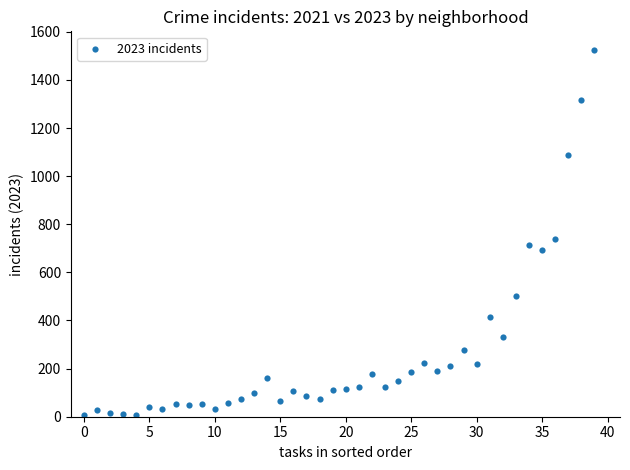

What is the range of Y values (max minus min)?

1520